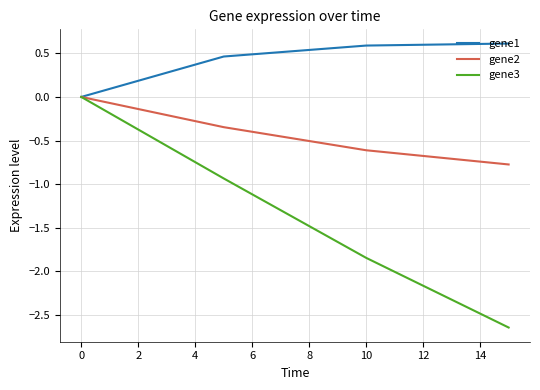

List the series in order of their overall mean, lowest first.

gene3, gene2, gene1